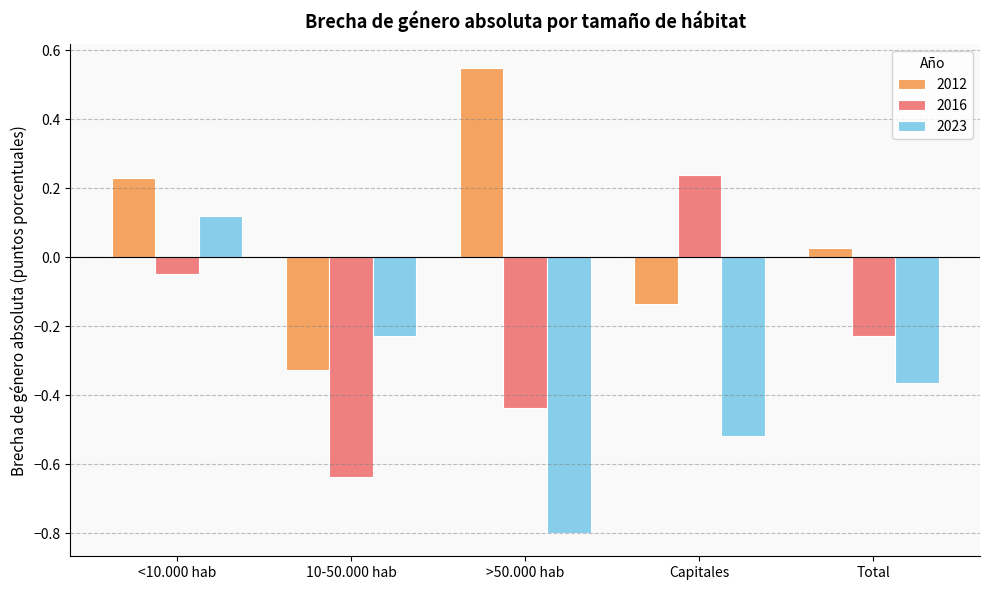

At which label does 2016 first exceed 0?

Capitales